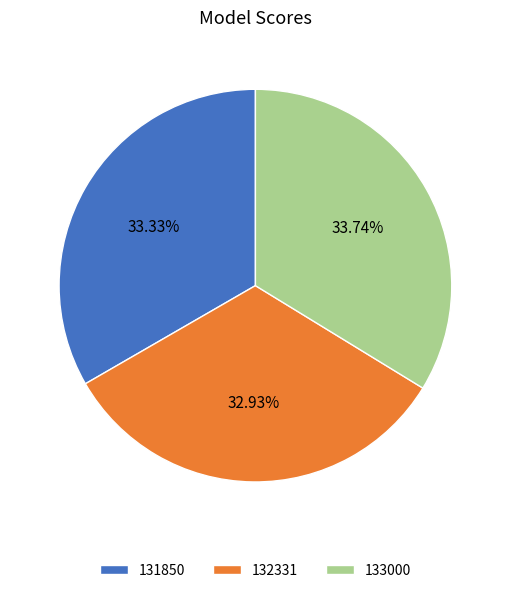

Is there any slice that represents more than half of the pie?

No